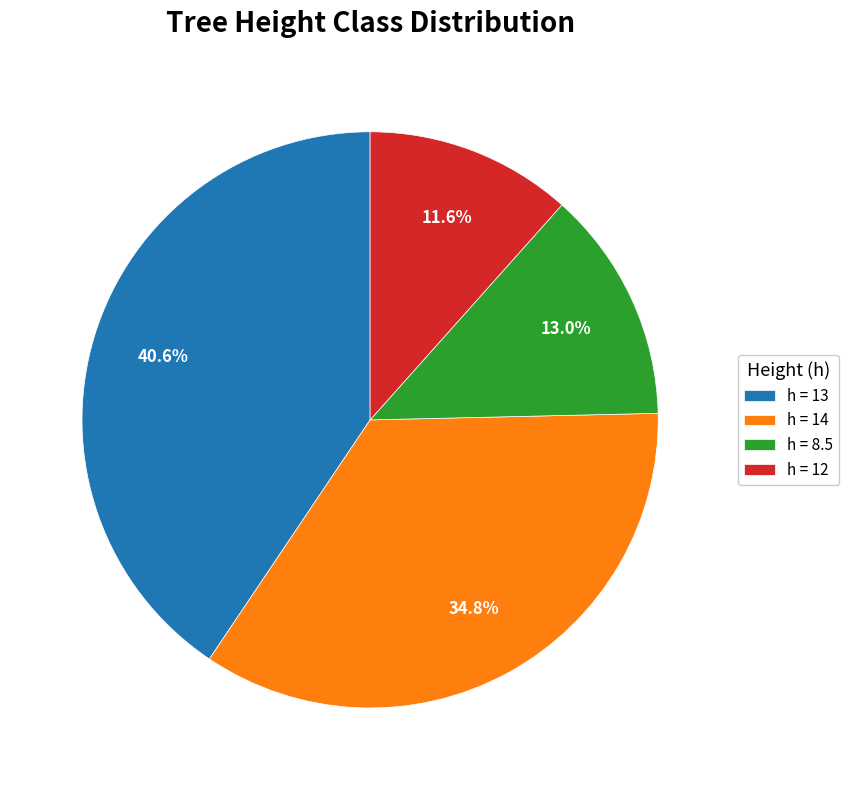

Approximately how many times larger is the value at h = 8.5 compared to h = 13?

0.3